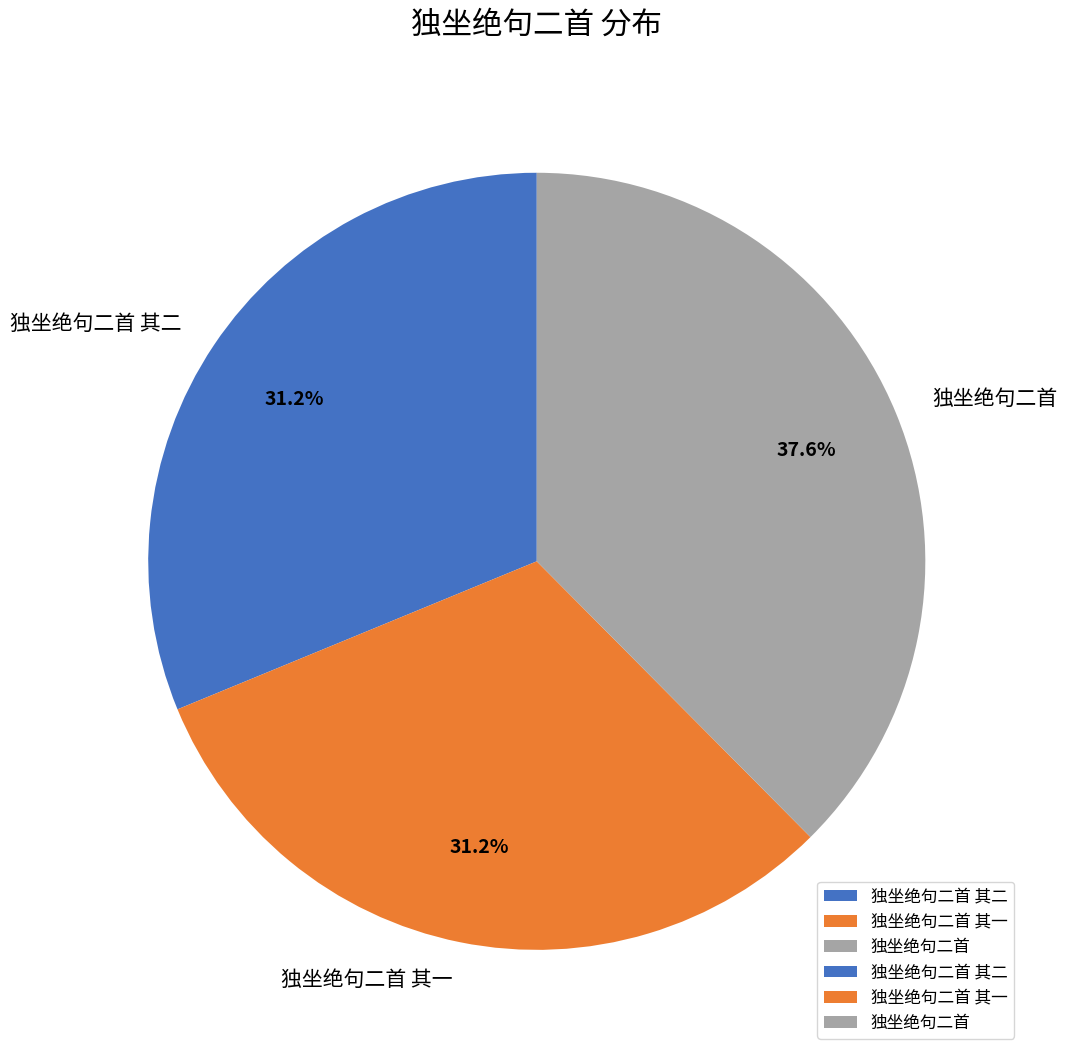

What is the ratio of the value at 独坐绝句二首 其一 to the value at 独坐绝句二首?

0.8